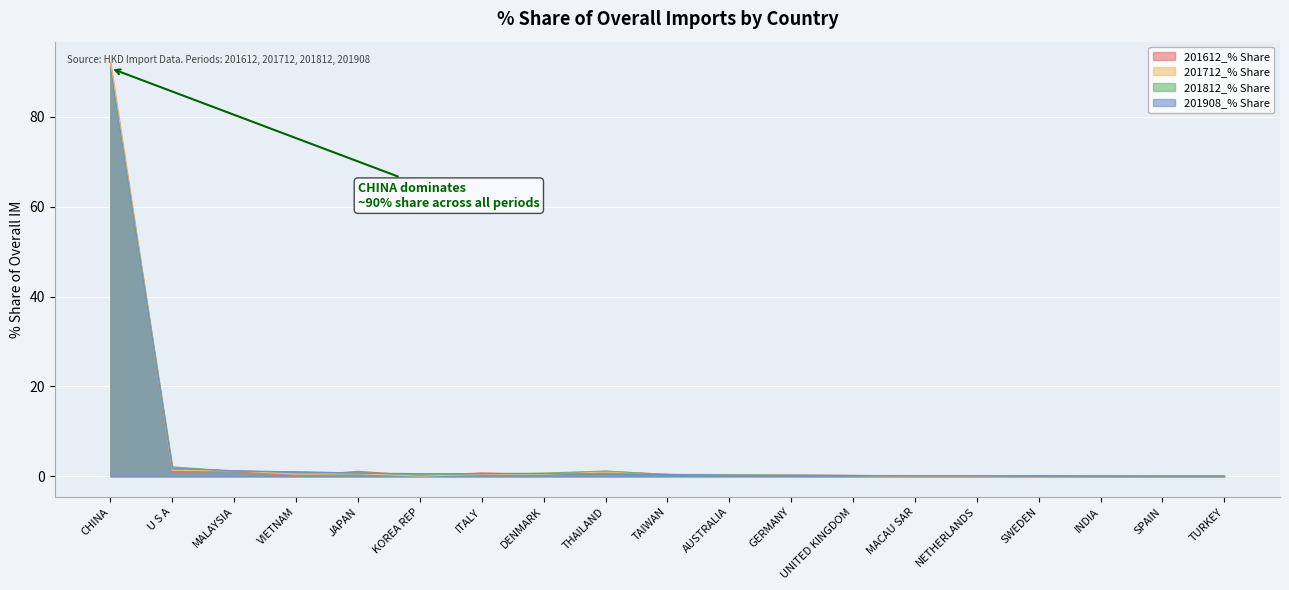

Reading left to right, transcribe all the data shown in this chart.

201612_% Share: CHINA=92.0	U S A=0.9	MALAYSIA=1.1	VIETNAM=0.1	JAPAN=1.1	KOREA REP=0.1	ITALY=0.8	DENMARK=0.5	THAILAND=1.1	TAIWAN=0.4	AUSTRALIA=0.3	GERMANY=0.3	UNITED KINGDOM=0.2	MACAU SAR=0.1	NETHERLANDS=0.1	SWEDEN=0.1	INDIA=0.1	SPAIN=0.0	TURKEY=0.1
201712_% Share: CHINA=92.1	U S A=1.3	MALAYSIA=1.2	VIETNAM=0.5	JAPAN=0.6	KOREA REP=0.0	ITALY=0.4	DENMARK=0.4	THAILAND=1.0	TAIWAN=0.4	AUSTRALIA=0.4	GERMANY=0.2	UNITED KINGDOM=0.2	MACAU SAR=0.1	NETHERLANDS=0.1	SWEDEN=0.2	INDIA=0.2	SPAIN=0.1	TURKEY=0.1
201812_% Share: CHINA=89.9	U S A=2.1	MALAYSIA=1.1	VIETNAM=1.0	JAPAN=0.8	KOREA REP=0.4	ITALY=0.6	DENMARK=0.7	THAILAND=1.2	TAIWAN=0.4	AUSTRALIA=0.3	GERMANY=0.2	UNITED KINGDOM=0.2	MACAU SAR=0.1	NETHERLANDS=0.1	SWEDEN=0.1	INDIA=0.1	SPAIN=0.1	TURKEY=0.1
201908_% Share: CHINA=90.8	U S A=1.8	MALAYSIA=1.3	VIETNAM=1.0	JAPAN=0.7	KOREA REP=0.6	ITALY=0.6	DENMARK=0.6	THAILAND=0.6	TAIWAN=0.4	AUSTRALIA=0.3	GERMANY=0.2	UNITED KINGDOM=0.2	MACAU SAR=0.1	NETHERLANDS=0.1	SWEDEN=0.1	INDIA=0.1	SPAIN=0.1	TURKEY=0.1